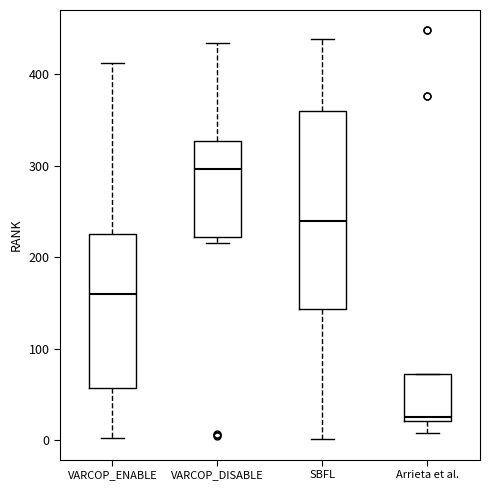

Reading left to right, read every box against the y-axis: the position of its median line, the range the box covers, and the ends of its whiskers. The values are not printed on the chart, so give them approximately, as read against the axis.

VARCOP_ENABLE: median 160, box 60 to 230, whiskers 0 to 410
VARCOP_DISABLE: median 300, box 220 to 330, whiskers 220 (just below the box's lower edge) to 430
SBFL: median 240, box 140 to 360, whiskers 0 to 440
Arrieta et al.: median 30, box 20 to 70, whiskers 10 to 70